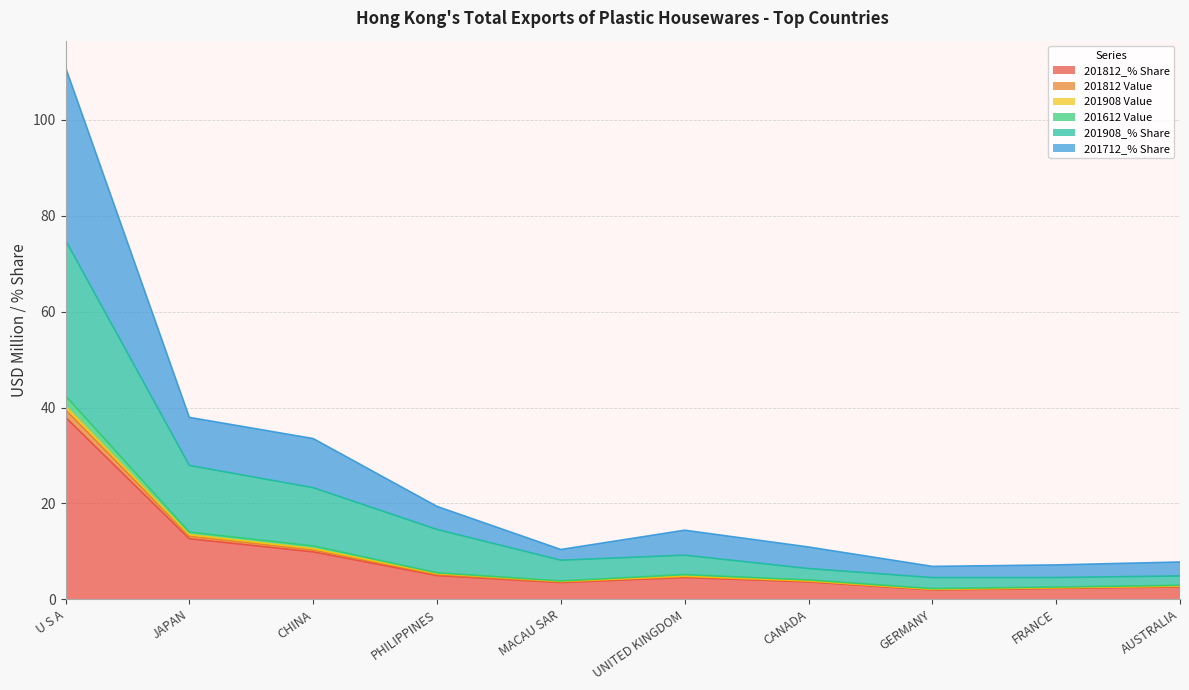

Reading left to right, what are all the values shown in this chart?

201812_% Share: 38.0	12.6	9.9	4.9	3.5	4.5	3.6	1.9	2.3	2.6
201812 Value: 39.5	13.1	10.3	5.1	3.6	4.7	3.8	2.0	2.3	2.7
201908 Value: 74.9	27.9	23.3	14.6	8.1	9.2	6.4	4.5	4.5	4.9
201612 Value: 42.4	14.0	11.1	5.5	3.8	5.1	4.0	2.2	2.5	2.9
201908_% Share: 111.0	37.9	33.5	19.4	10.4	14.4	10.9	6.8	7.2	7.8
201712_% Share: 40.3	13.5	10.6	5.4	3.7	4.8	3.8	2.1	2.4	2.7